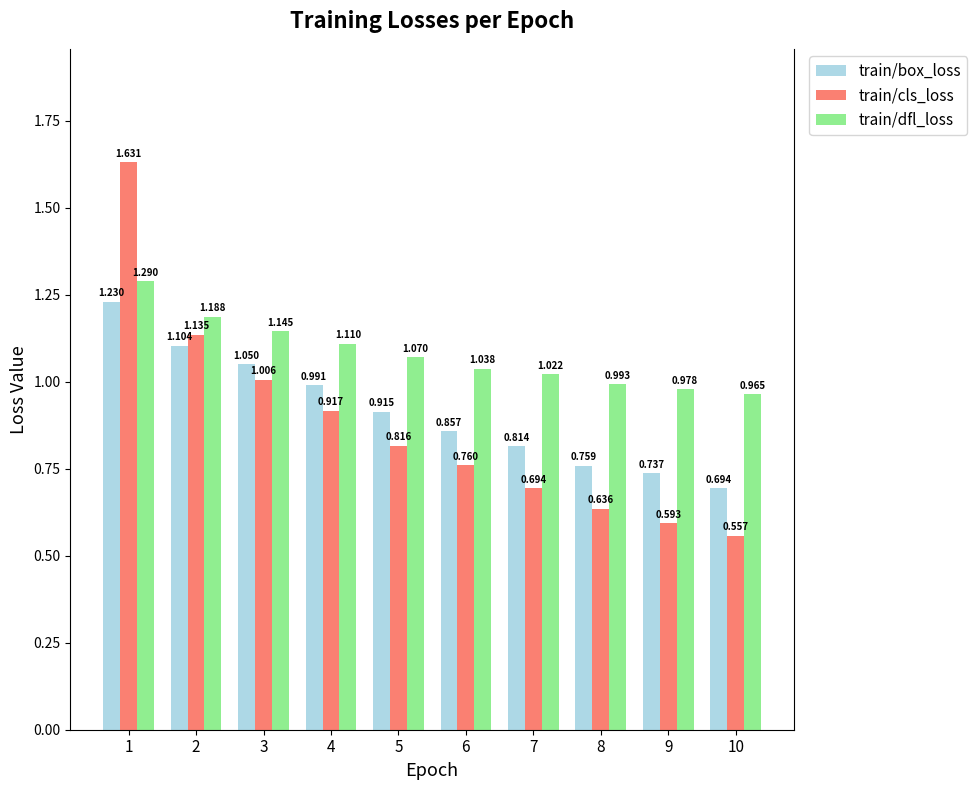

At which category is the sum across all series the highest?

1